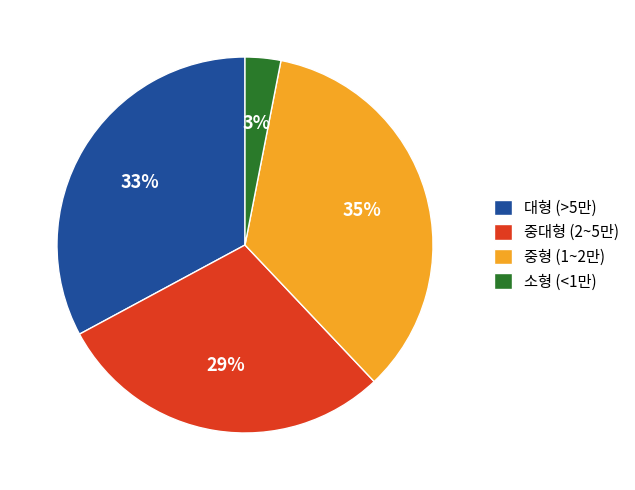

To the nearest percent, what percentage of the pie is 중형 (1~2만)?

35%